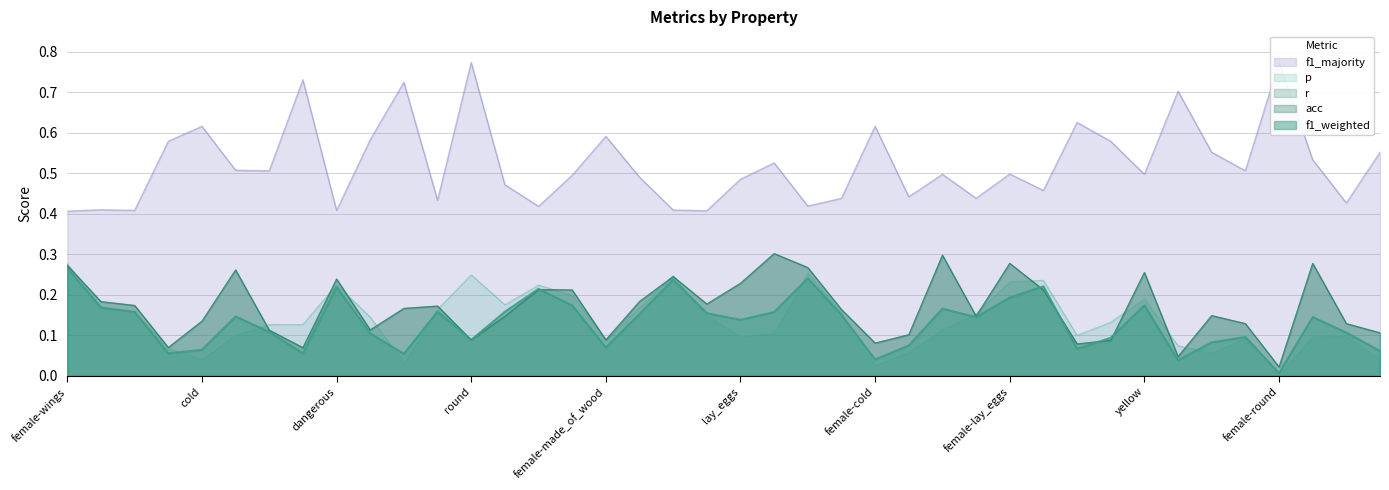

Reading left to right, list all the values displayed in this chart.

p: 0.3	0.2	0.2	0.1	0.0	0.1	0.1	0.1	0.2	0.1	0.0	0.2	0.2	0.2	0.2	0.2	0.1	0.2	0.2	0.1	0.1	0.1	0.3	0.2	0.0	0.1	0.1	0.2	0.2	0.2	0.1	0.1	0.2	0.1	0.1	0.1	0.0	0.1	0.1	0.0
f1_weighted: 0.3	0.2	0.2	0.1	0.1	0.1	0.1	0.1	0.2	0.1	0.1	0.2	0.1	0.2	0.2	0.2	0.1	0.2	0.2	0.2	0.1	0.2	0.2	0.2	0.0	0.1	0.2	0.1	0.2	0.2	0.1	0.1	0.2	0.0	0.1	0.1	0.0	0.1	0.1	0.1
r: 0.3	0.2	0.2	0.1	0.1	0.3	0.1	0.1	0.2	0.1	0.2	0.2	0.1	0.1	0.2	0.2	0.1	0.2	0.2	0.2	0.2	0.3	0.3	0.2	0.1	0.1	0.3	0.1	0.3	0.2	0.1	0.1	0.3	0.0	0.1	0.1	0.0	0.3	0.1	0.1
acc: 0.3	0.2	0.2	0.1	0.1	0.3	0.1	0.1	0.2	0.1	0.2	0.2	0.1	0.1	0.2	0.2	0.1	0.2	0.2	0.2	0.2	0.3	0.3	0.2	0.1	0.1	0.3	0.1	0.3	0.2	0.1	0.1	0.3	0.0	0.1	0.1	0.0	0.3	0.1	0.1
f1_majority: 0.4	0.4	0.4	0.6	0.6	0.5	0.5	0.7	0.4	0.6	0.7	0.4	0.8	0.5	0.4	0.5	0.6	0.5	0.4	0.4	0.5	0.5	0.4	0.4	0.6	0.4	0.5	0.4	0.5	0.5	0.6	0.6	0.5	0.7	0.6	0.5	0.8	0.5	0.4	0.6